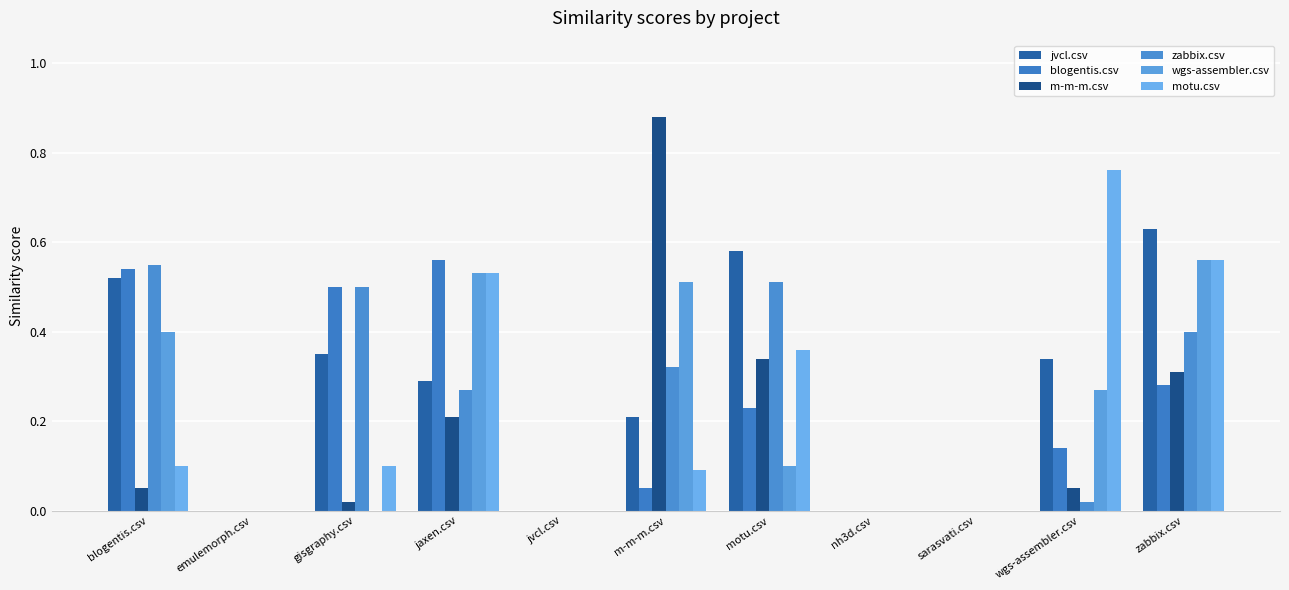

How many data points does each series have?

11